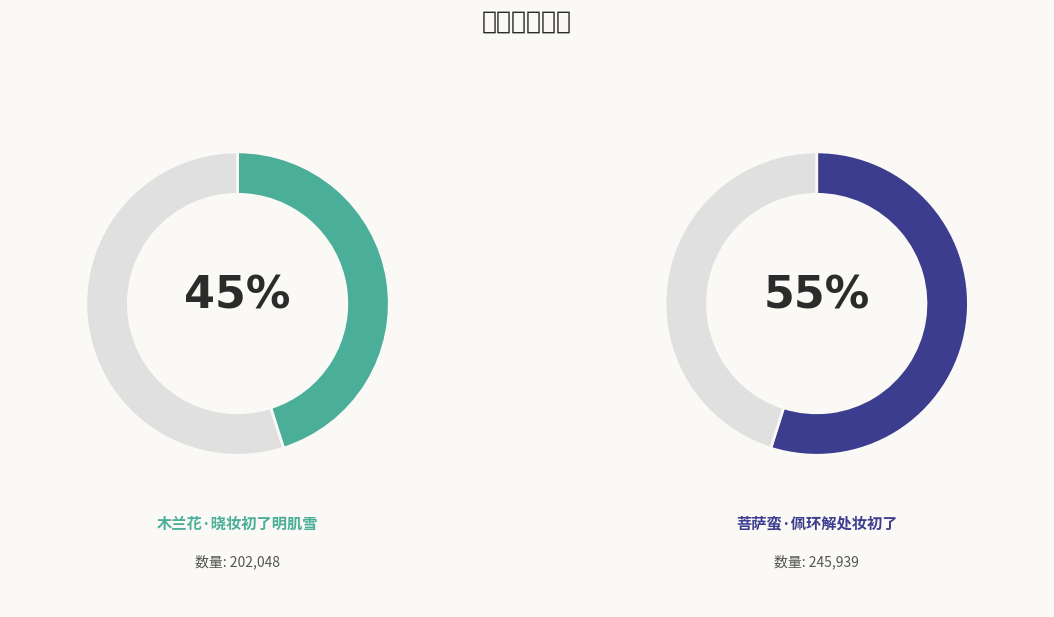

Does 木兰花·晓妆初了明肌雪 represent more than half of the total?

No